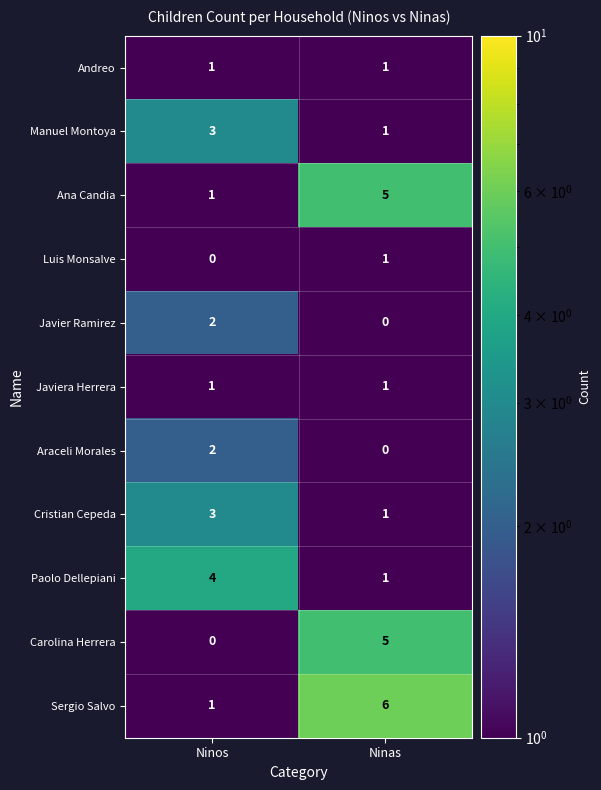

Reading right to left, list all the values displayed in this chart.

Andreo: 1	1
Manuel Montoya: 1	3
Ana Candia: 5	1
Luis Monsalve: 1	0
Javier Ramirez: 0	2
Javiera Herrera: 1	1
Araceli Morales: 0	2
Cristian Cepeda: 1	3
Paolo Dellepiani: 1	4
Carolina Herrera: 5	0
Sergio Salvo: 6	1